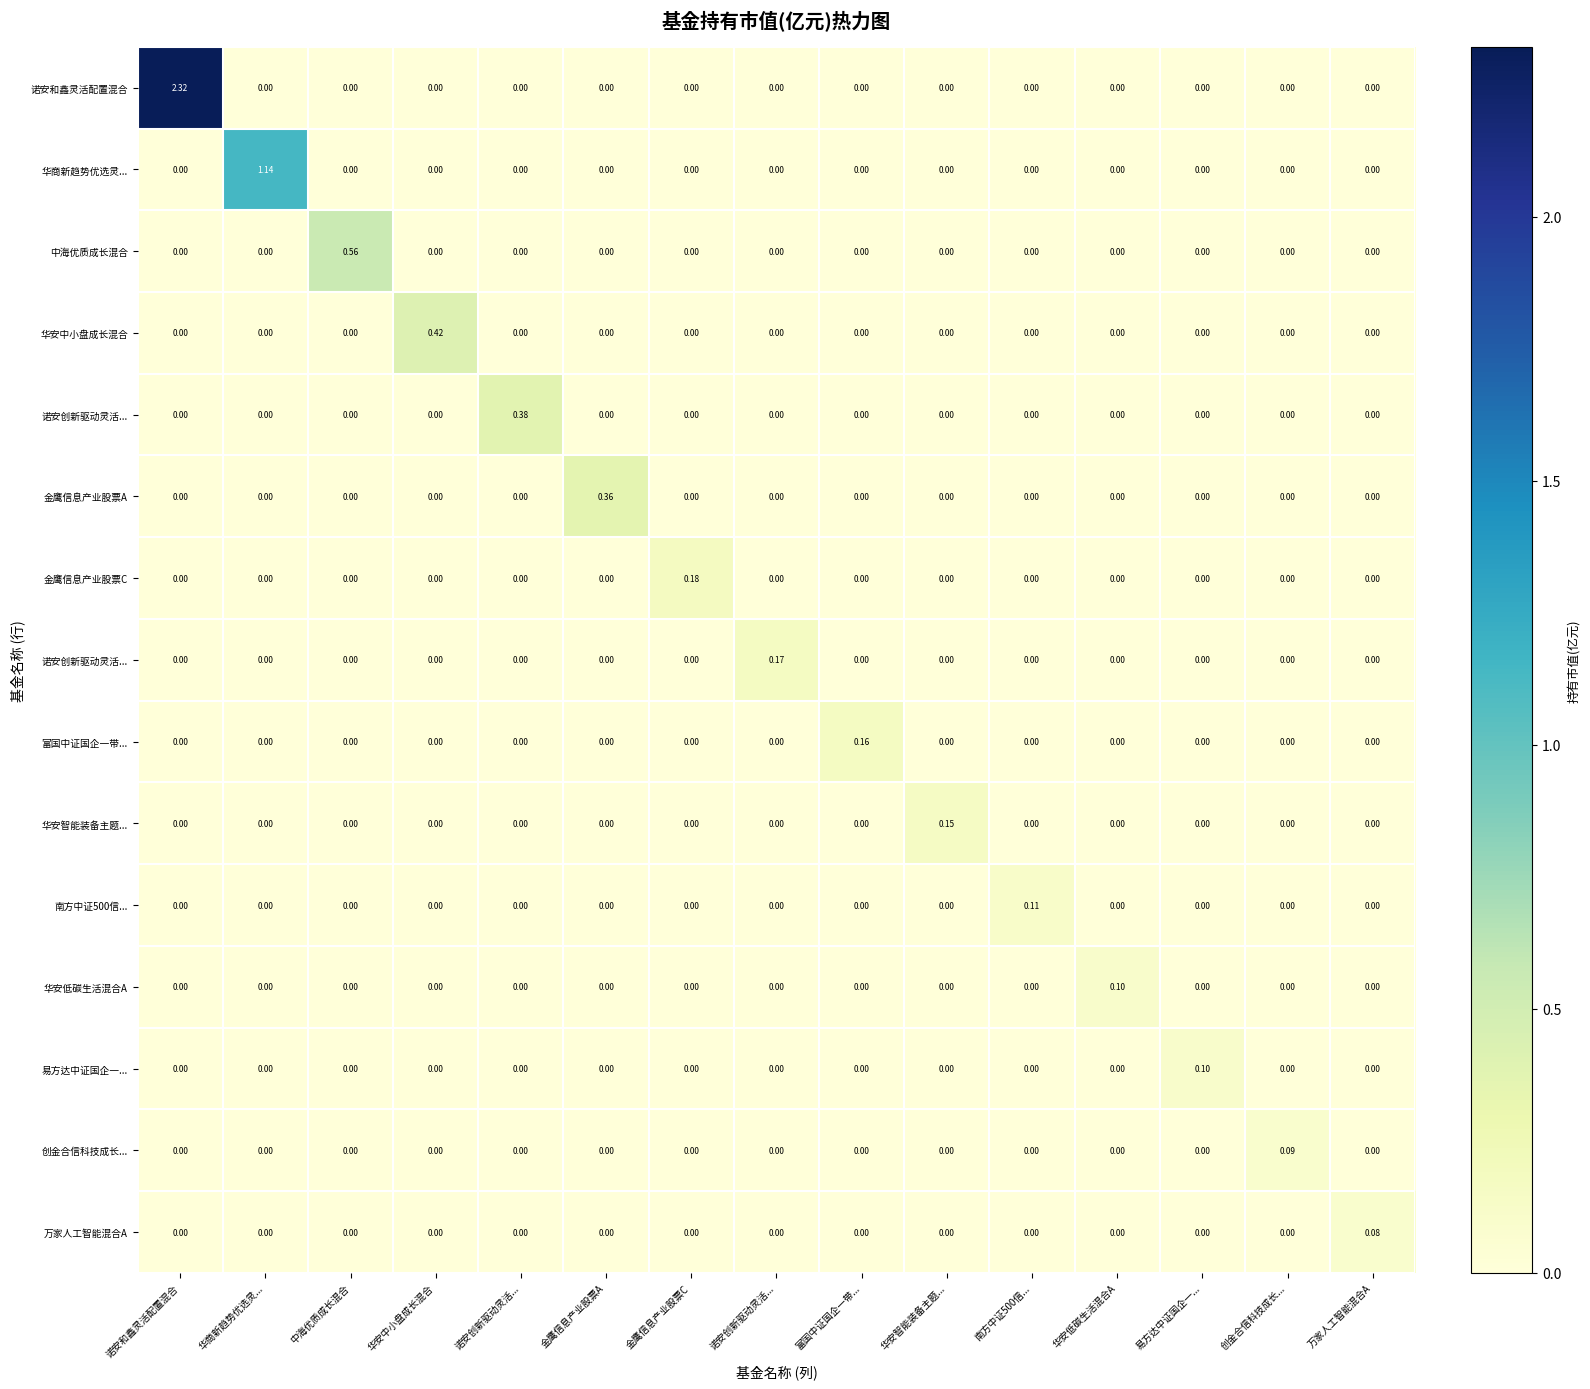

At which category does the chart reach its minimum across all series?

华商新趋势优选灵...